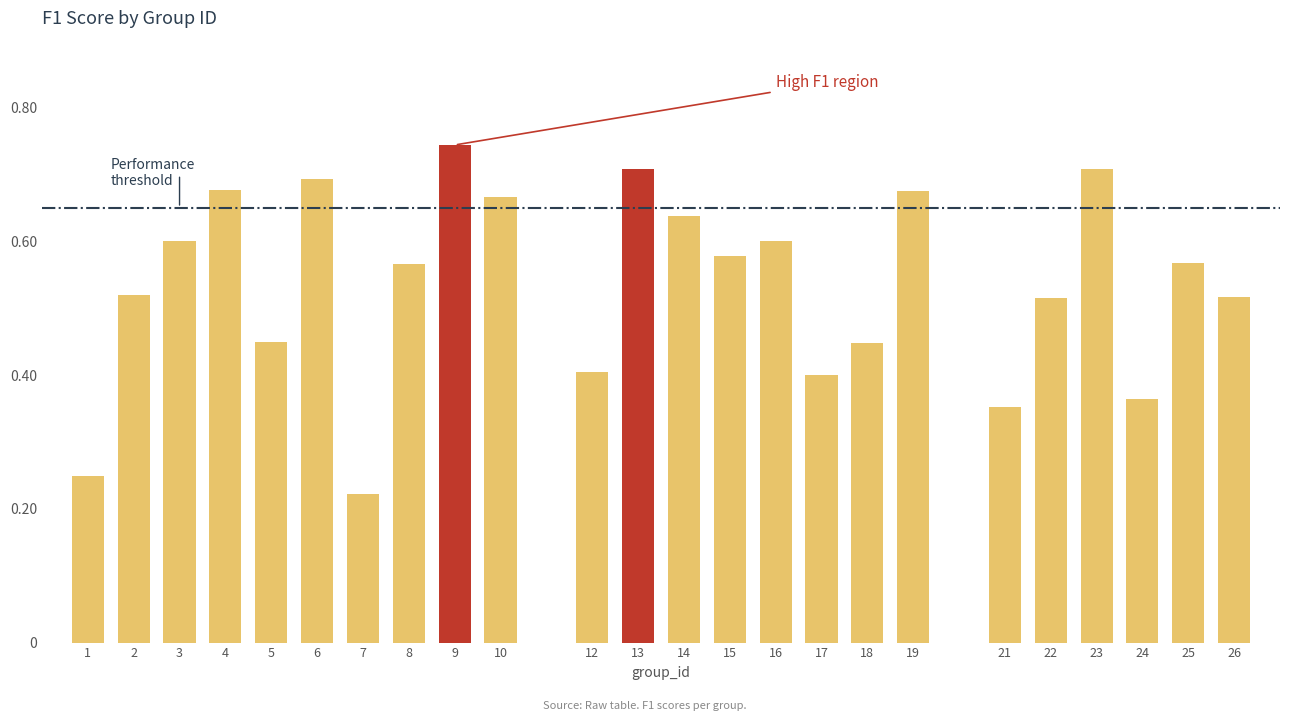

True or false: the data shows 0.7 at 4.

True